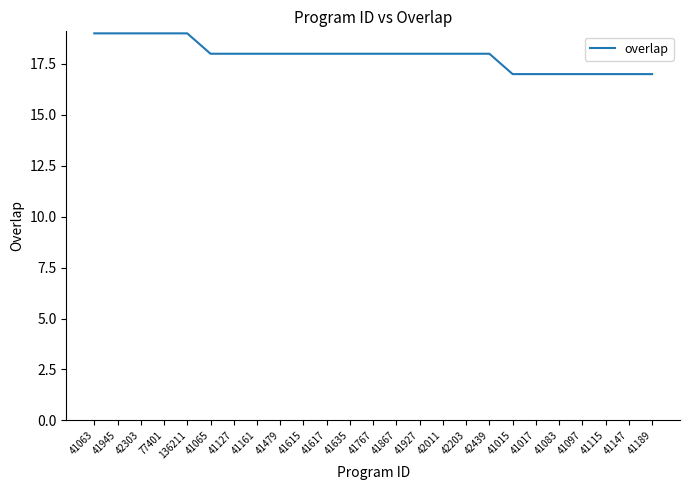

Is this an area chart (filled region under the line)?

No